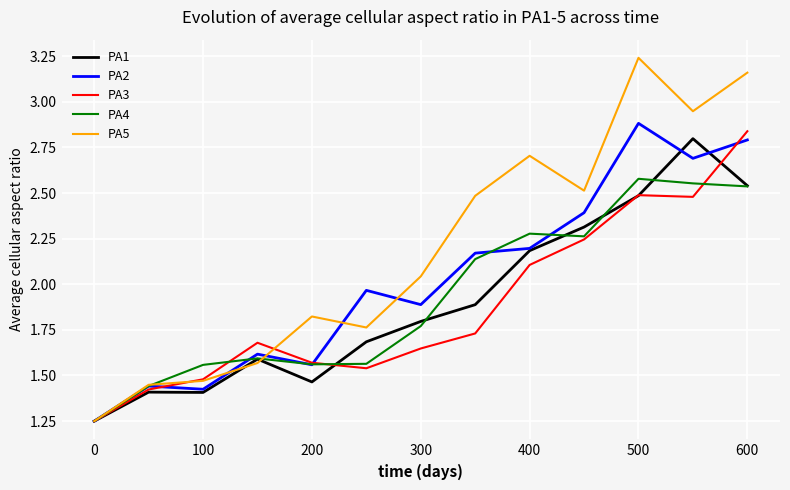

Which series has the largest range (max minus min)?

PA5